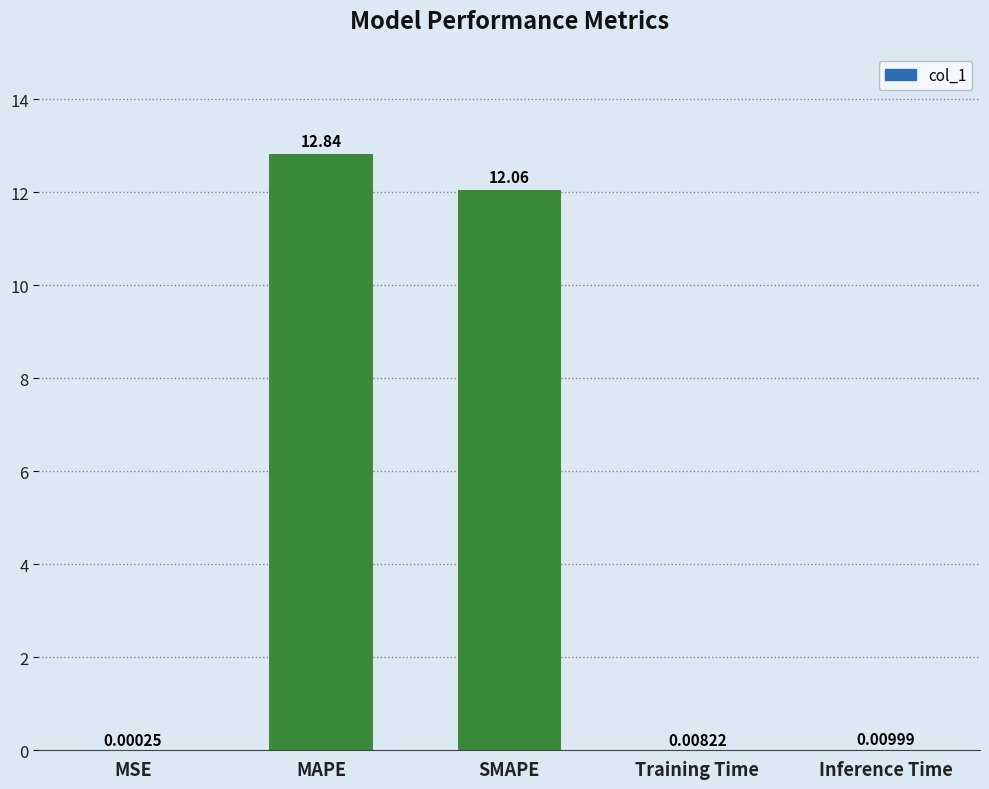

At which category does the chart reach its peak across all series?

MAPE